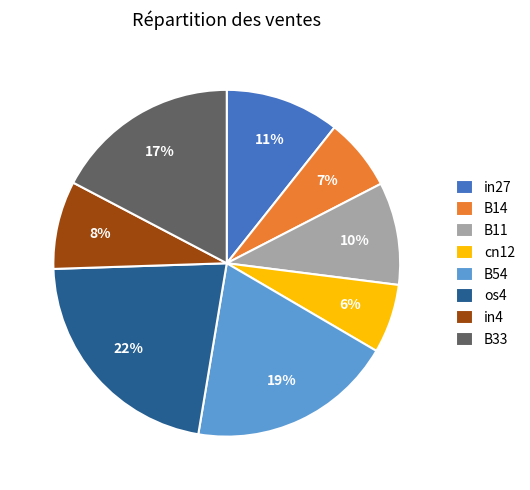

Is it true that os4 is 22% of the pie?

True